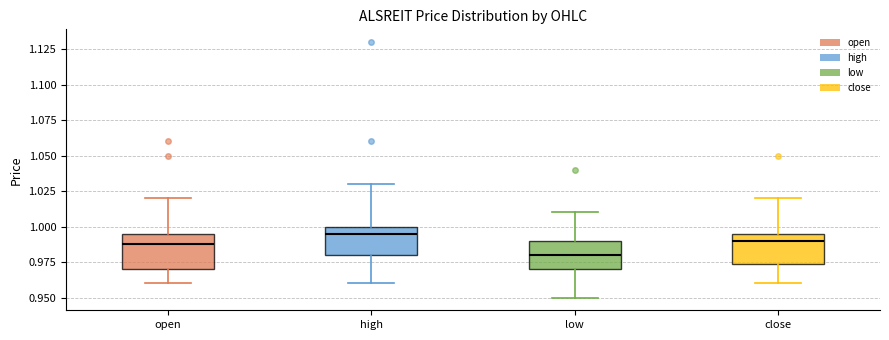

Where does the lower whisker of the box for close end on the y-axis? The values are not printed on the chart, so give them approximately, as read against the axis.

0.960